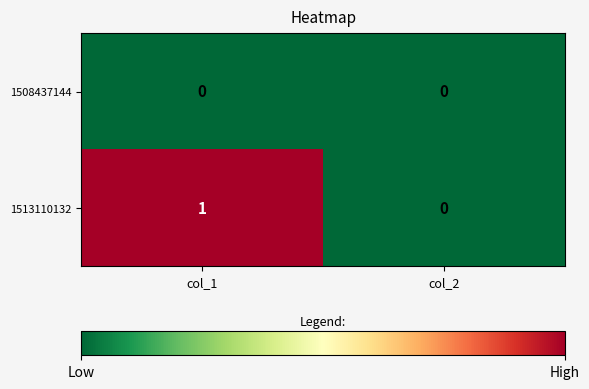

Reading left to right, extract all data points from this chart.

1508437144: col_1=0	col_2=0
1513110132: col_1=1	col_2=0